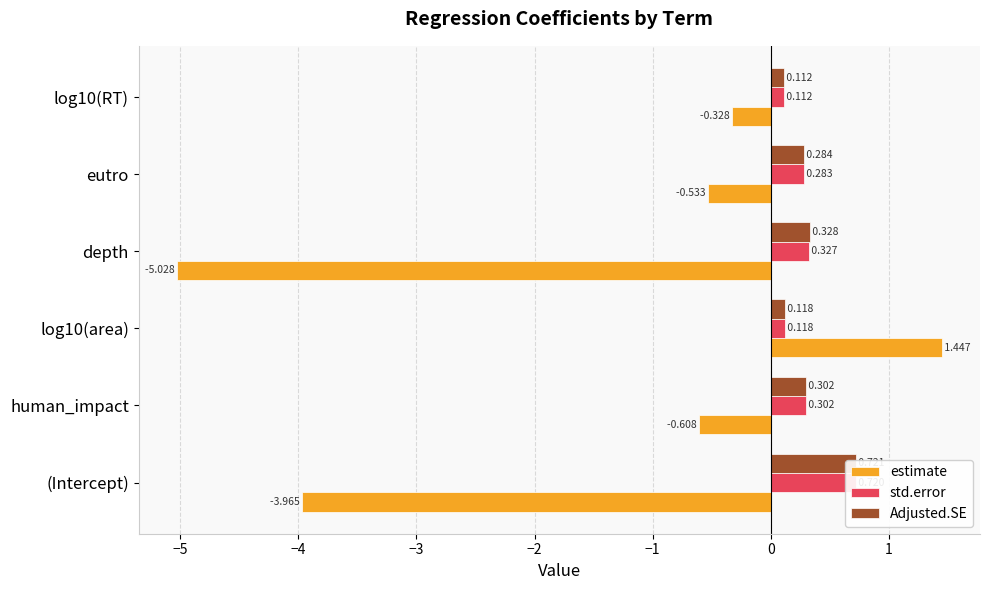

What is the sum of all std.error values?

1.9